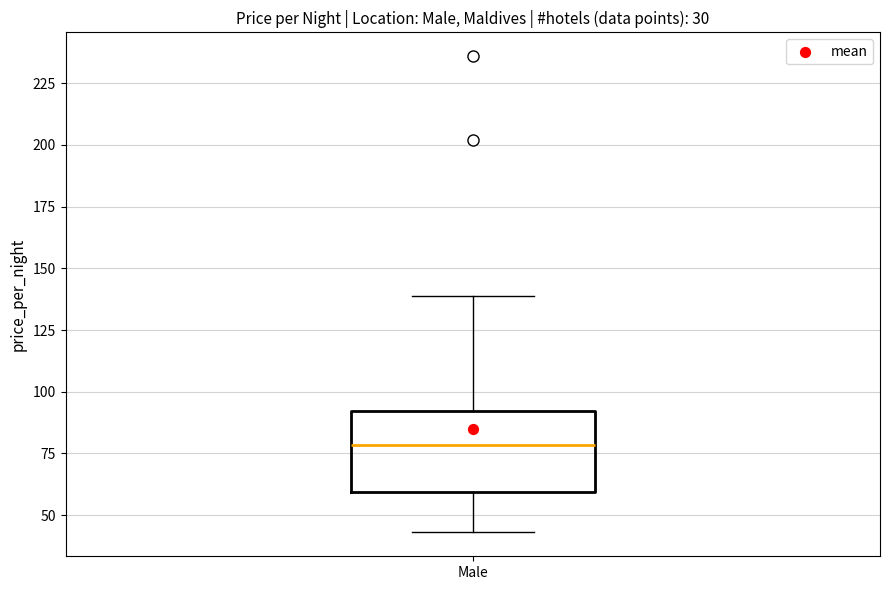

Transcribe this box plot: give where the median line is, the range the box spans, and where the two whiskers end, as read against the y-axis. The values are not printed on the chart, so give them approximately, as read against the axis.

median 80, box 60 to 90, whiskers 45 to 140